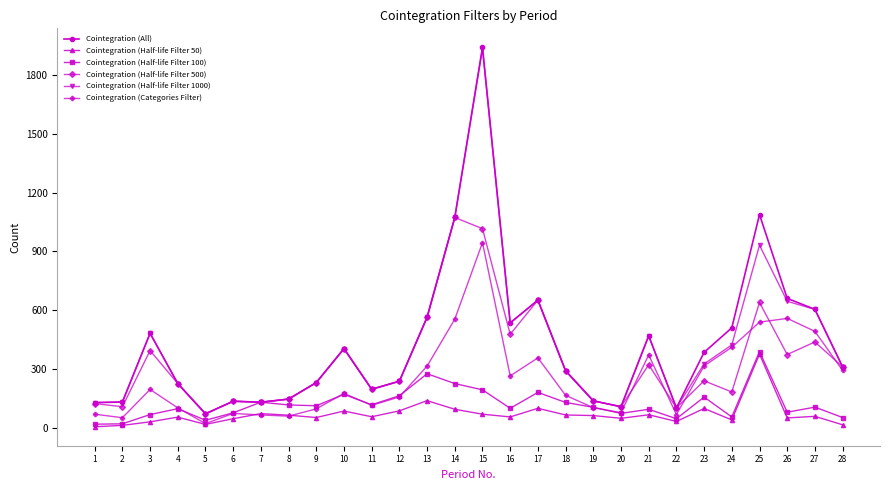

At which category does Cointegration (Half-life Filter 1000) reach its first local peak?

3